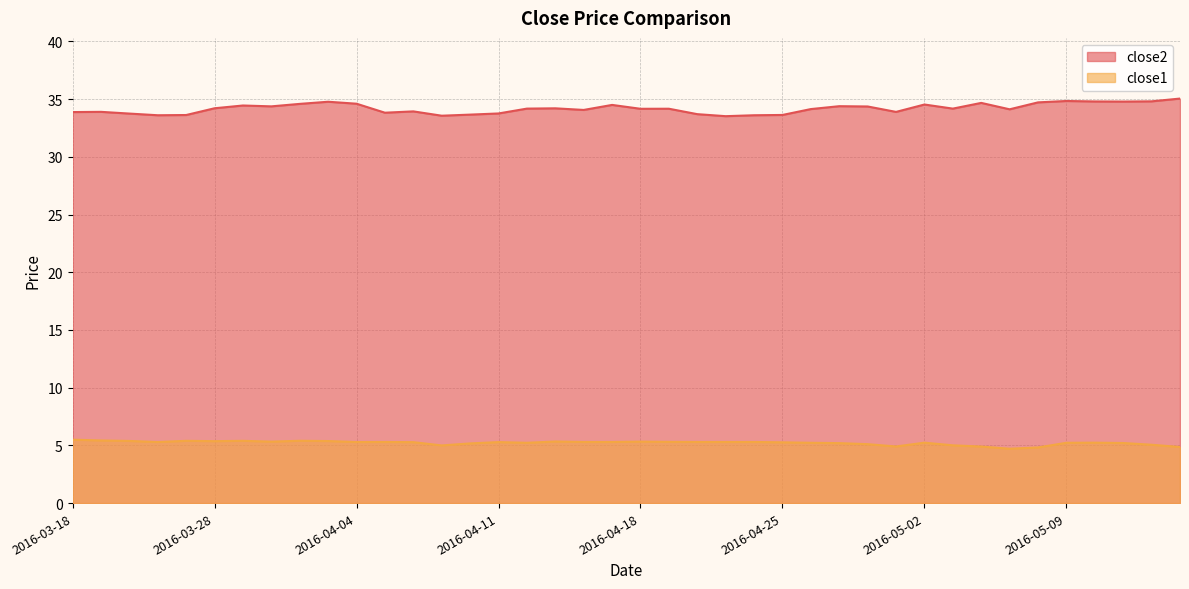

What is the greatest value displayed?

35.0